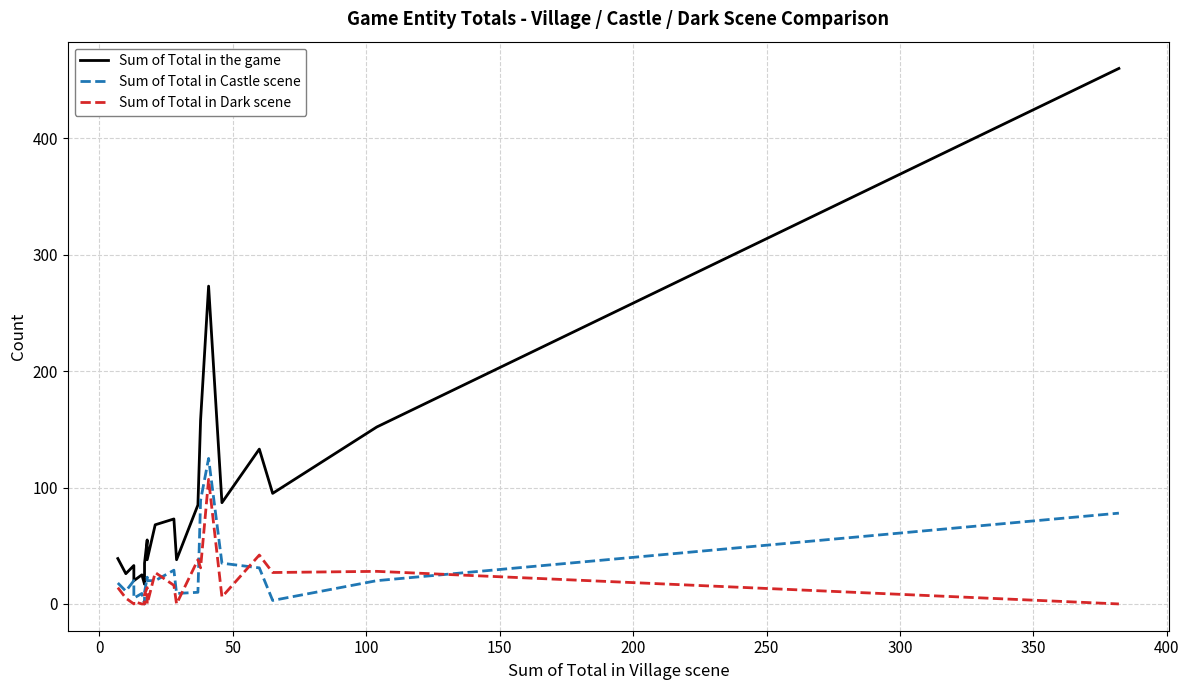

Which series has the widest spread of values?

Sum of Total in the game